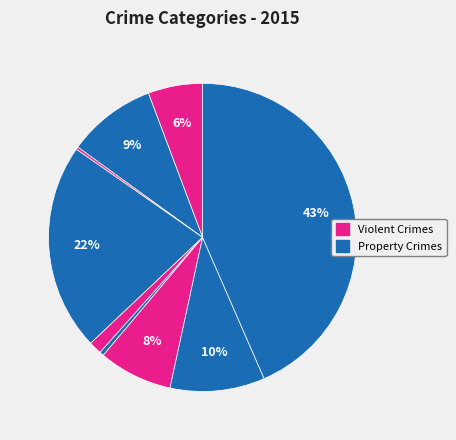

How many slices are in this pie chart?

9